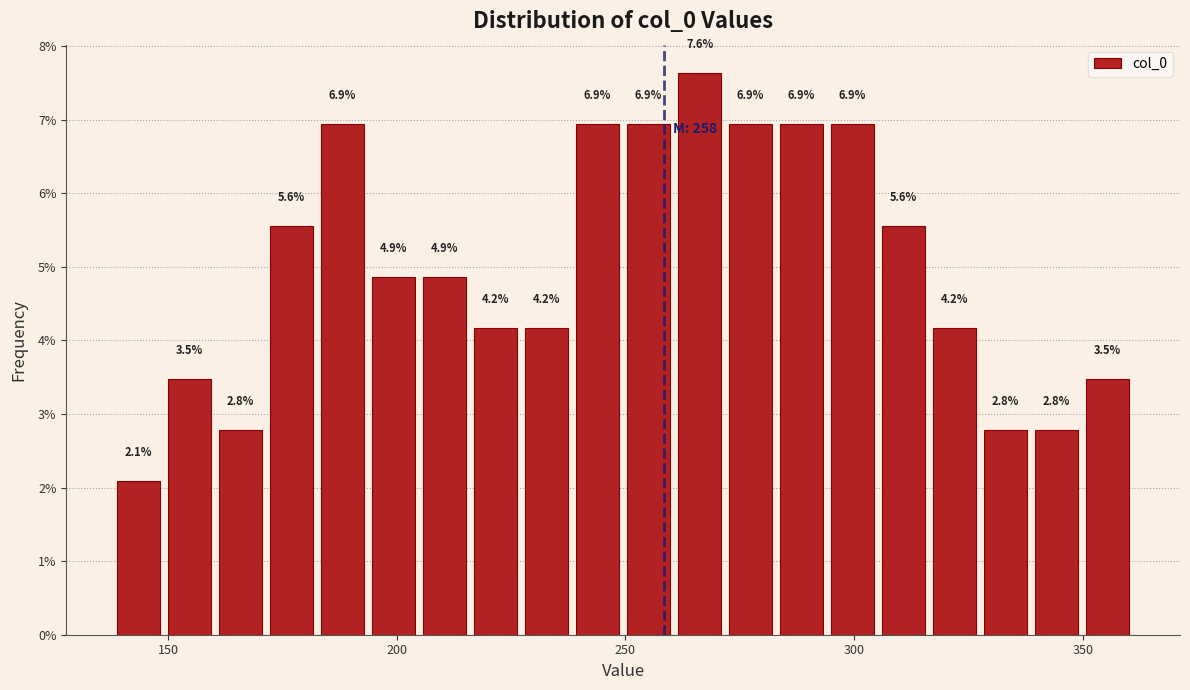

Around what value on the x-axis is the tallest bar? Give the approximate position of its centre, as read against the axis.

265